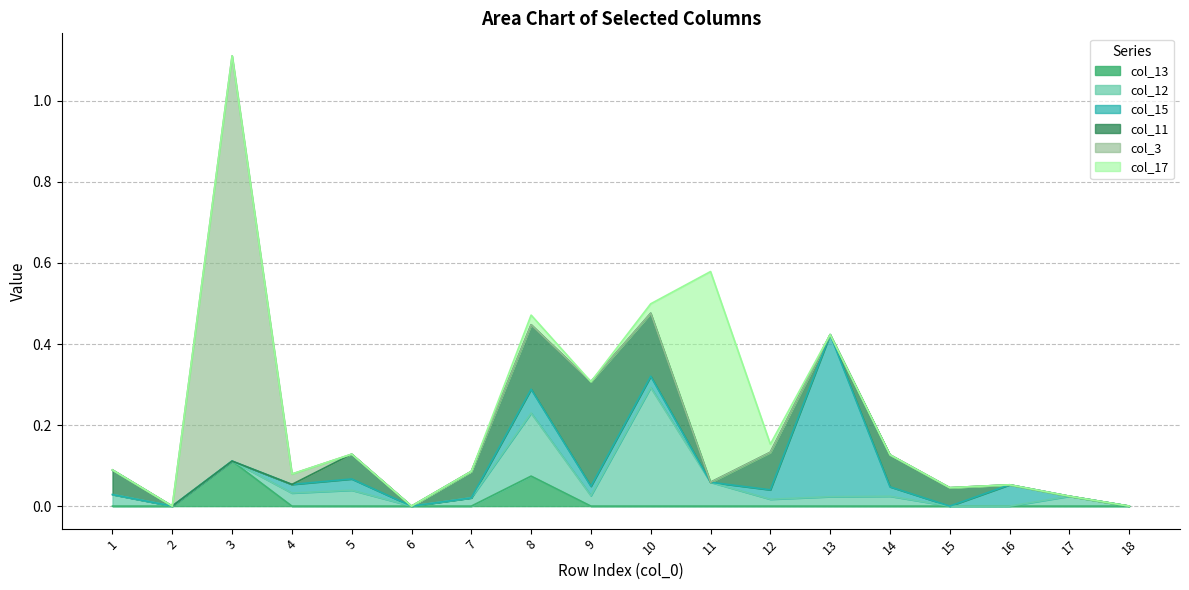

Which series changed the most between 8 and 11?

col_17